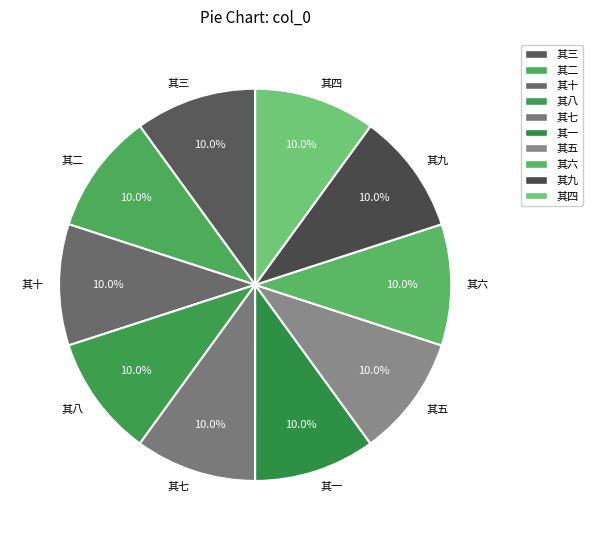

How many slices are in this pie chart?

10